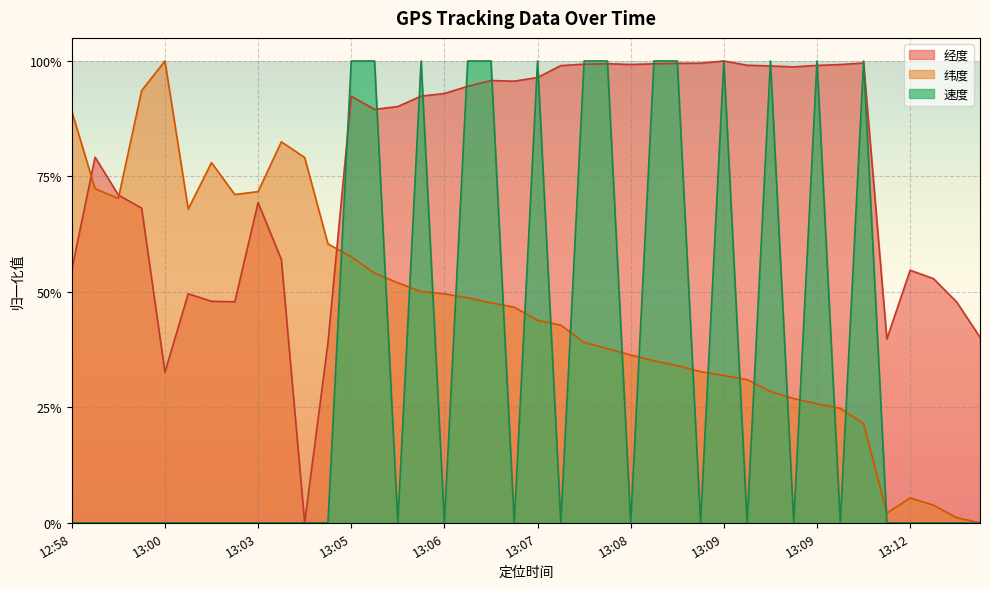

Does the chart display data point markers on the line(s)?

No